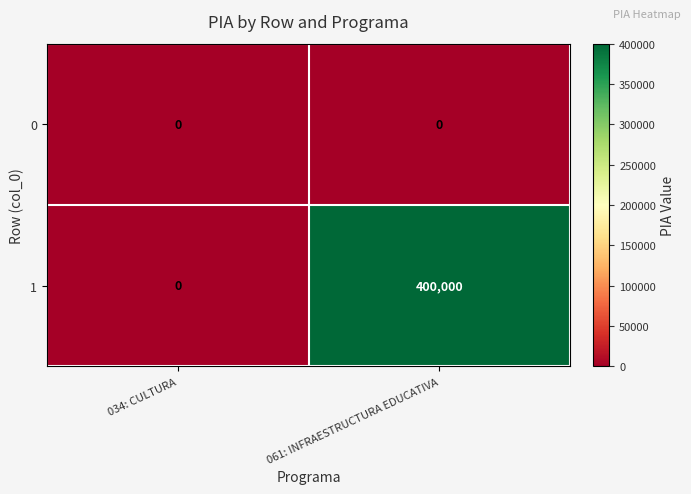

Between 034: CULTURA and 061: INFRAESTRUCTURA EDUCATIVA, which series saw the biggest shift?

1